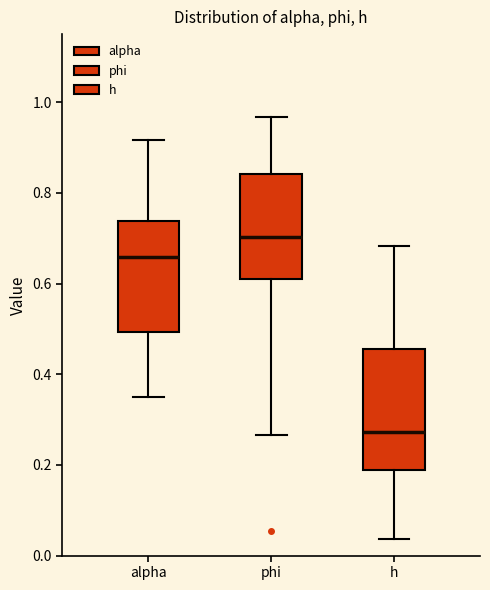

Reading left to right, read every box against the y-axis: the position of its median line, the range the box covers, and the ends of its whiskers. The values are not printed on the chart, so give them approximately, as read against the axis.

alpha: median 0.66, box 0.50 to 0.74, whiskers 0.36 to 0.92
phi: median 0.70, box 0.62 to 0.84, whiskers 0.26 to 0.96
h: median 0.28, box 0.18 to 0.46, whiskers 0.04 to 0.68